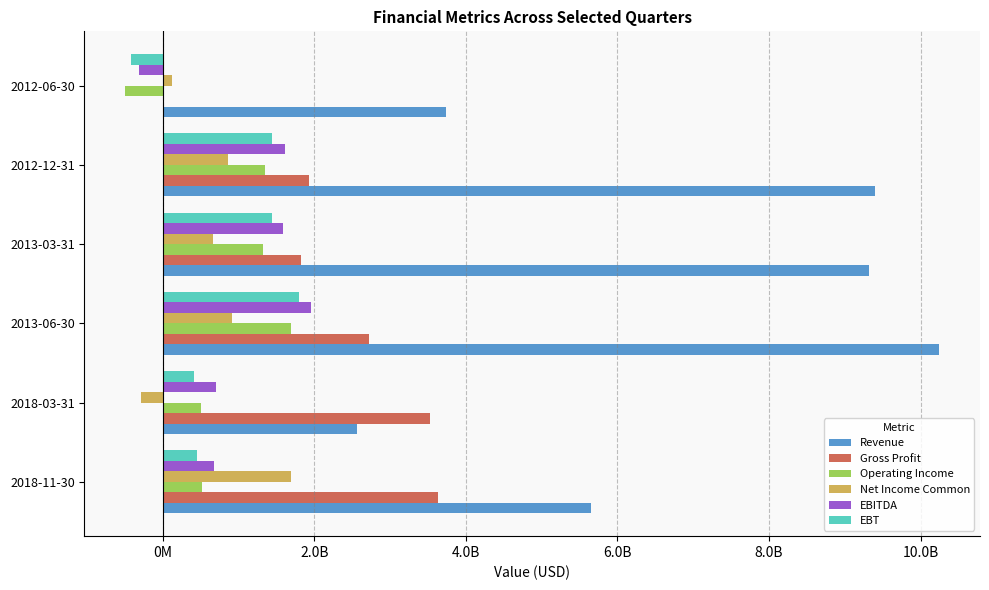

What are all the series names shown in the legend?

Revenue, Gross Profit, Operating Income, Net Income Common, EBITDA, EBT